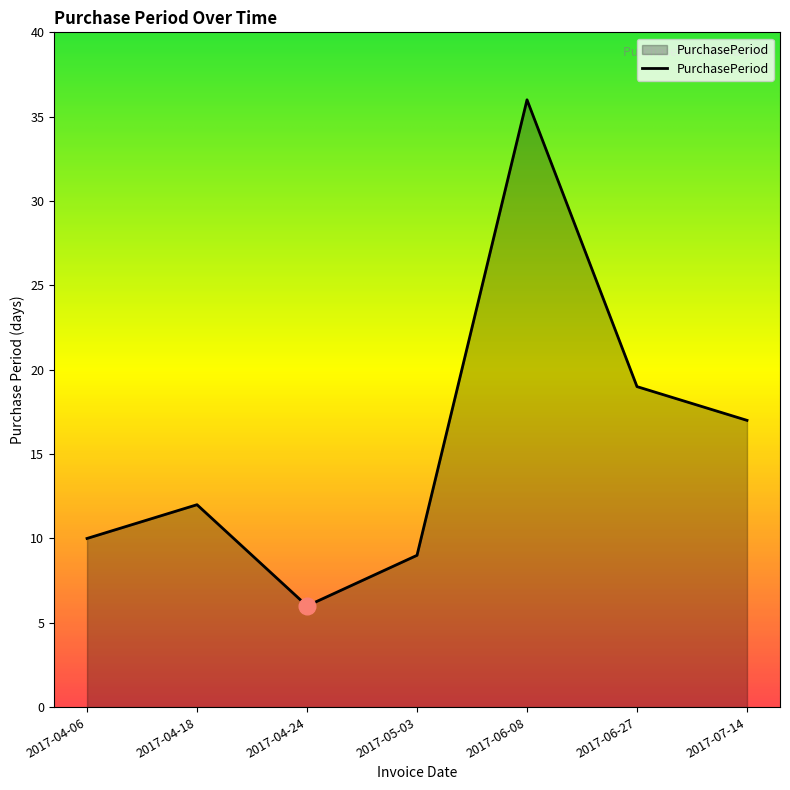

True or false: the data has more than 0 interior local peaks.

True